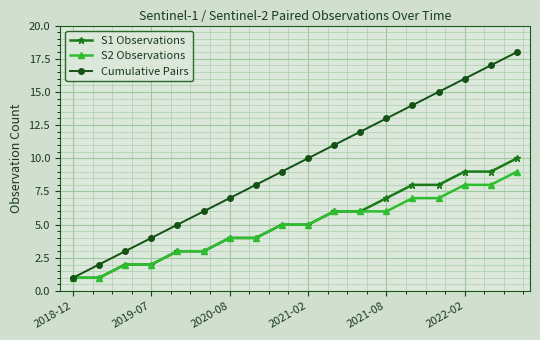

What is the difference between the maximum and second lowest values in the S2 Observations series?

8